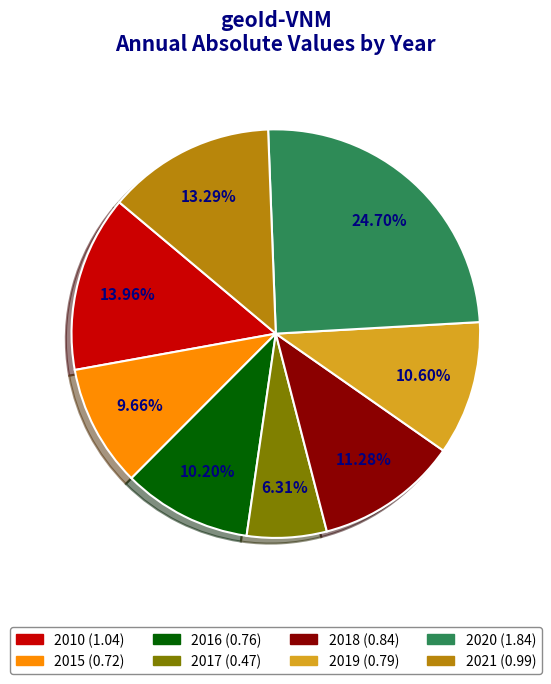

What percentage is the 2021 slice, to the nearest percent?

13%